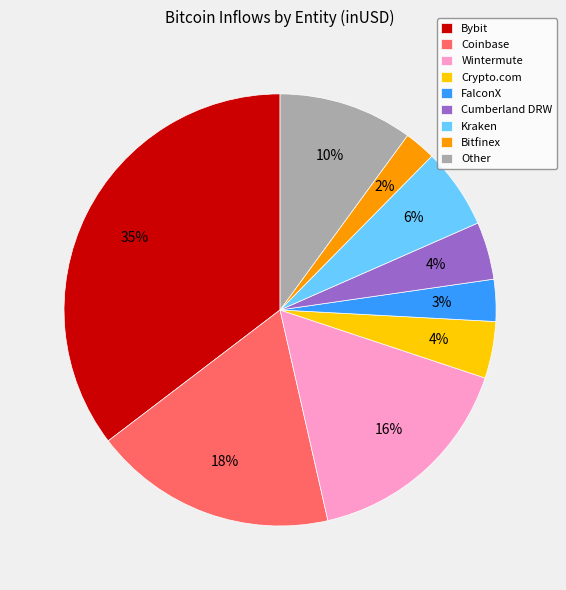

To the nearest percent, what is the average slice percentage?

11%